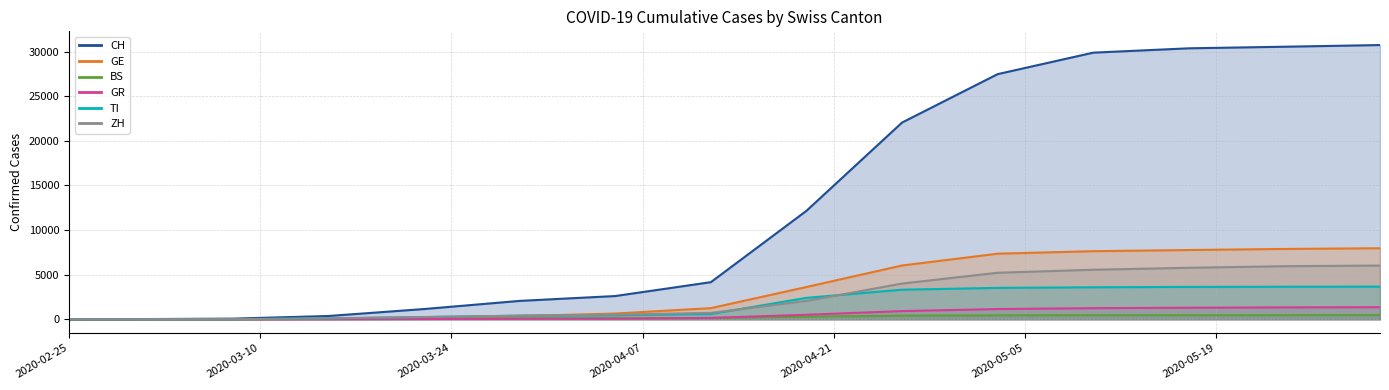

Between which two adjacent categories do BS and ZH first intersect?

2020-03-01 and 2020-03-08